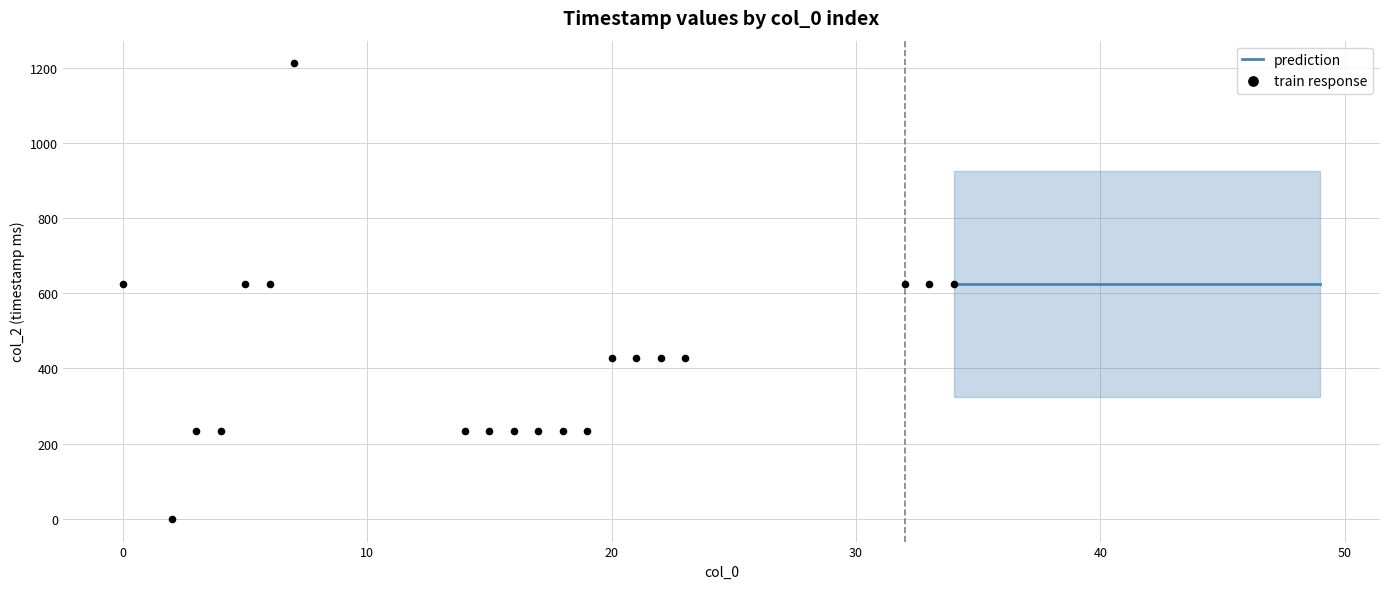

Which has a higher value, 23 or 4?

23